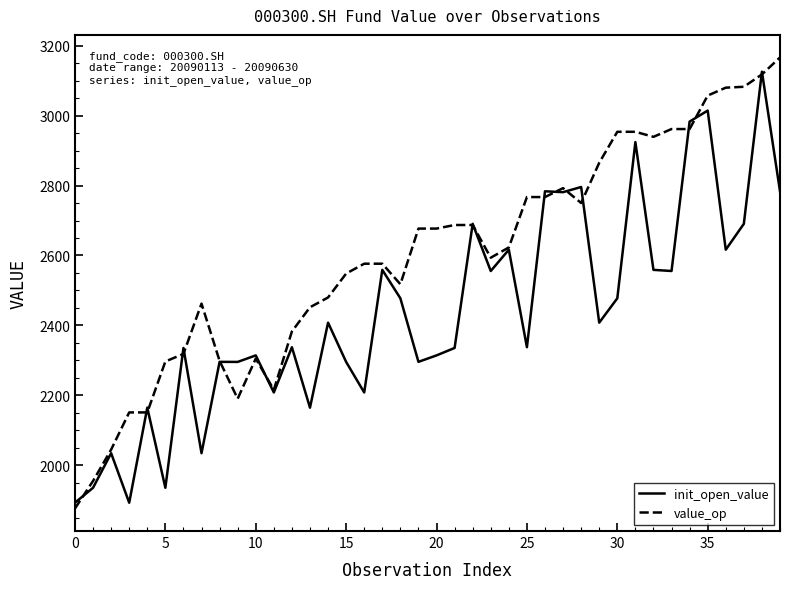

List the series in order of their overall mean, lowest first.

init_open_value, value_op